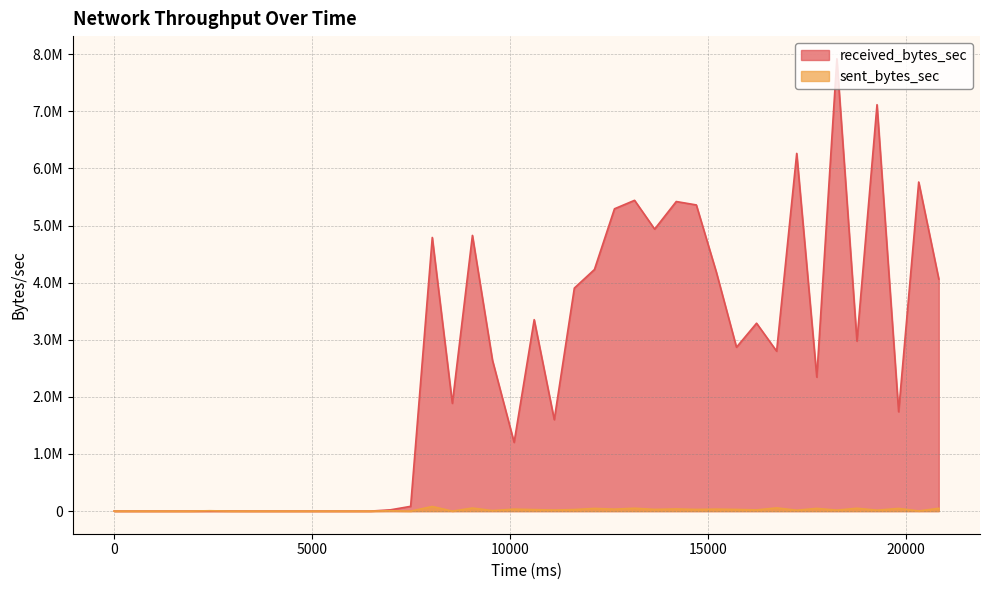

What is the average value of the sent_bytes_sec series?

21857